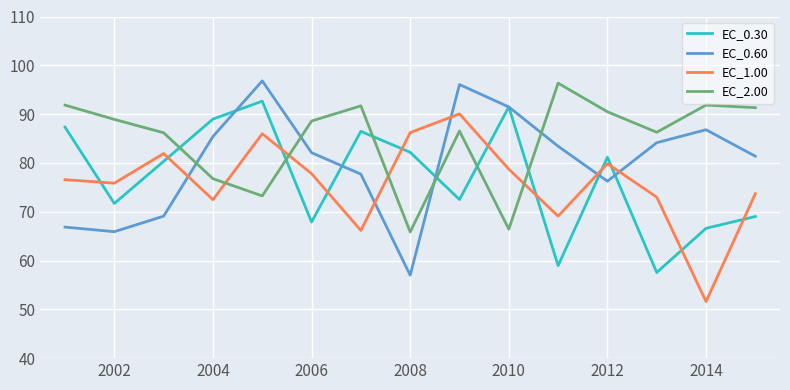

Which series has the largest total across all categories?

EC_2.00